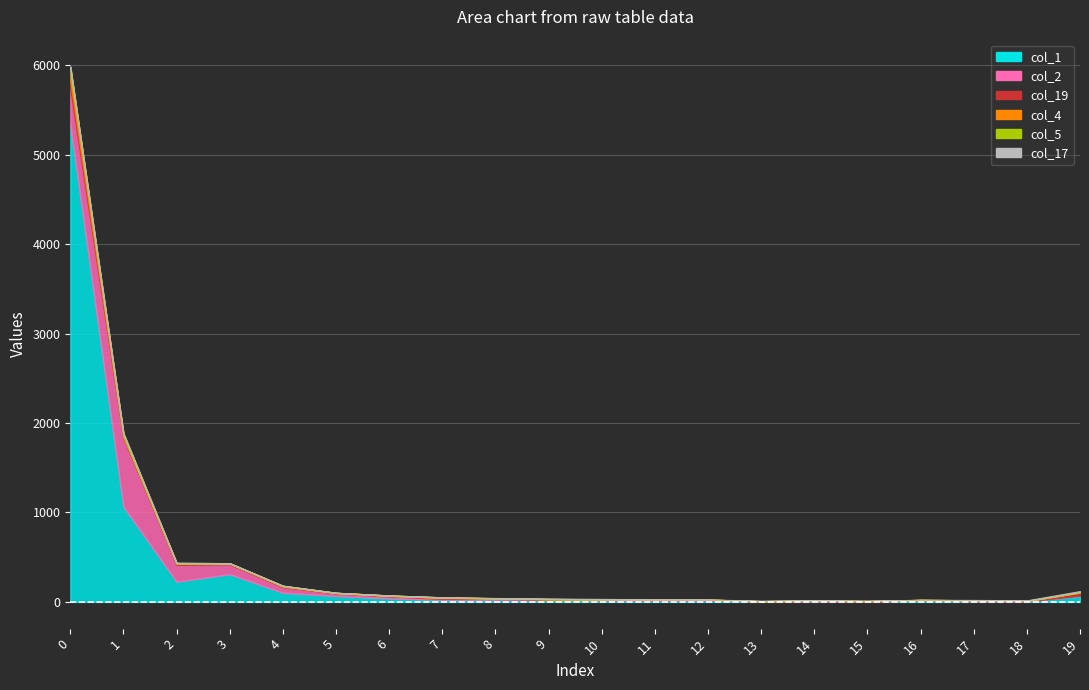

What is the difference between the maximum and minimum values in the col_1 series?

5332